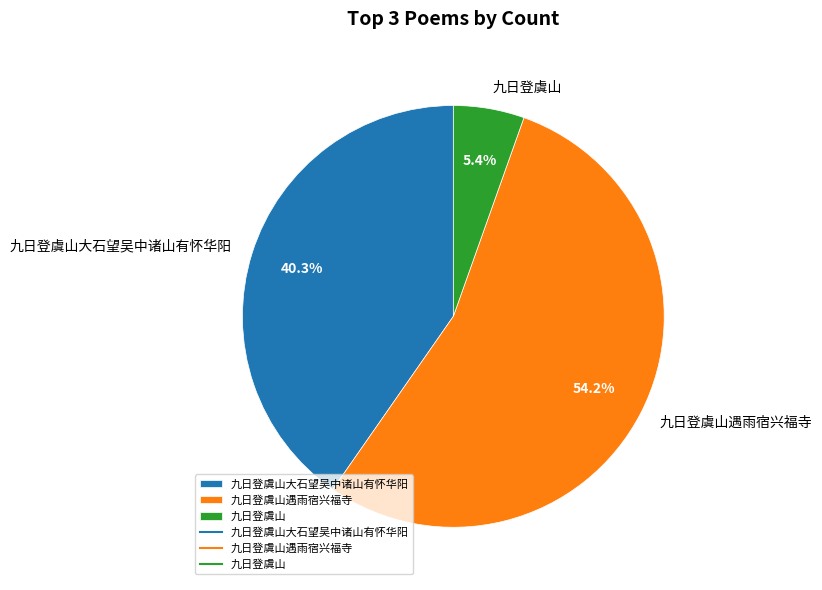

How many segments does this pie chart have?

3